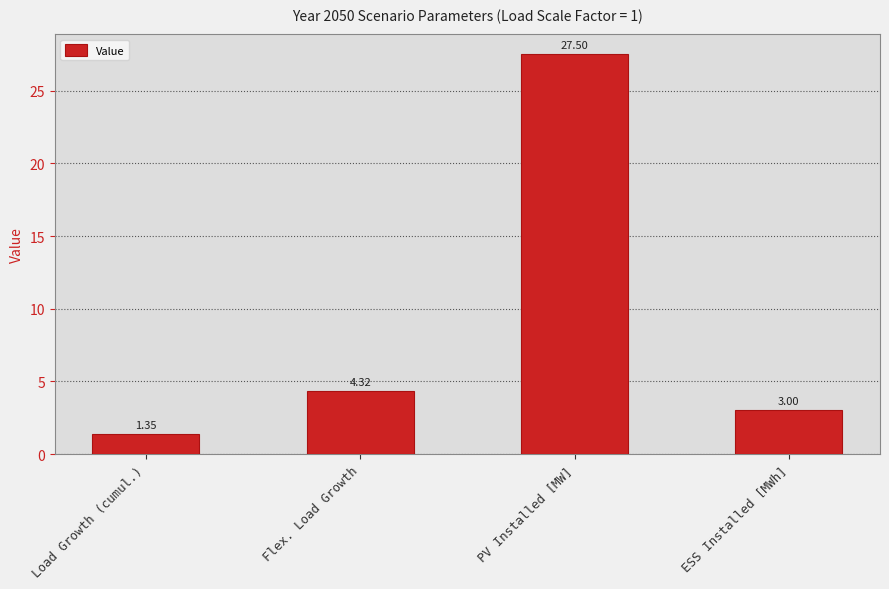

Where is the data nearest to the value 14?

Flex. Load Growth